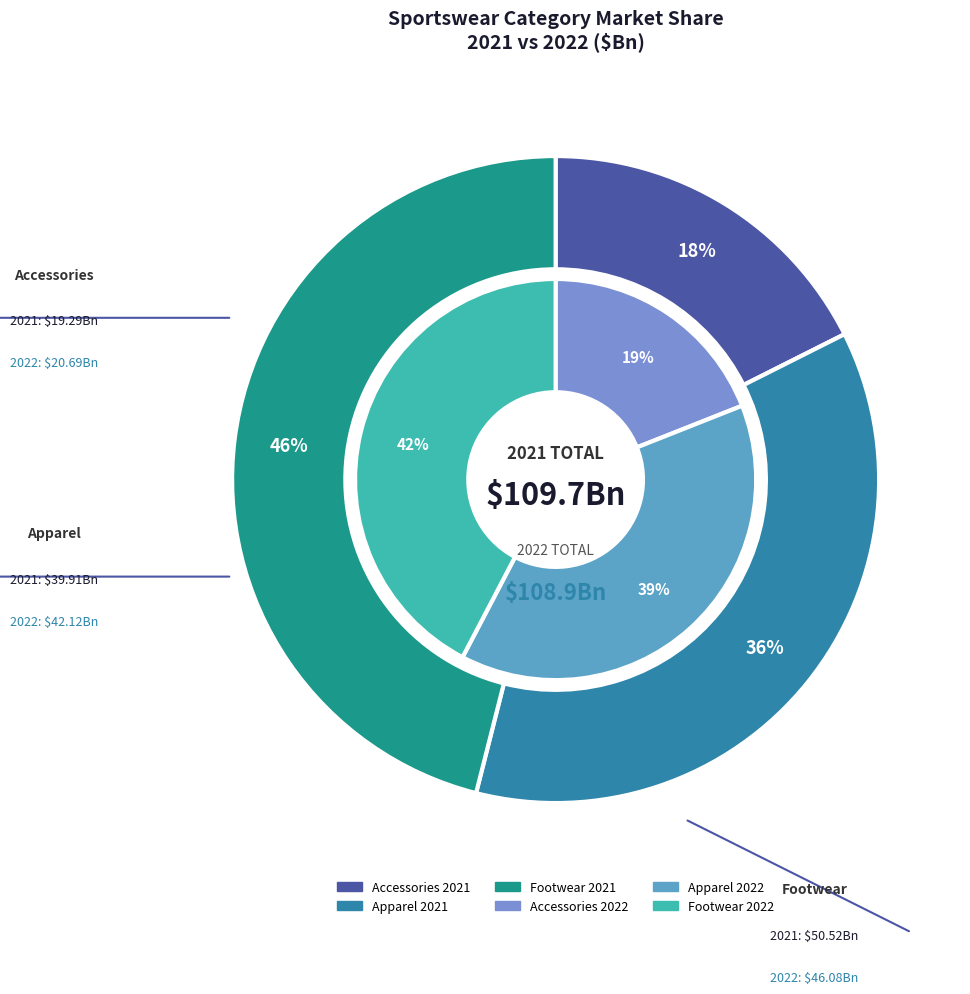

Does any single category account for the majority?

No